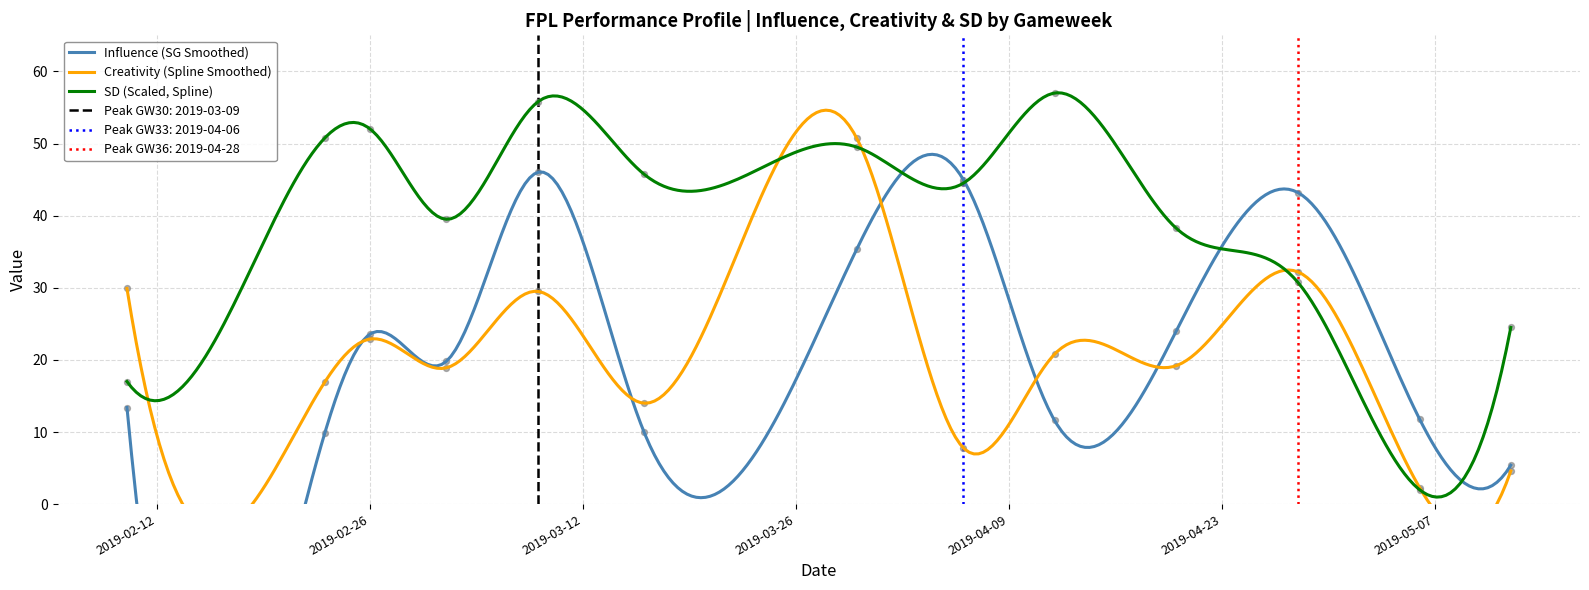

Which series contains the lowest Y value?

SD